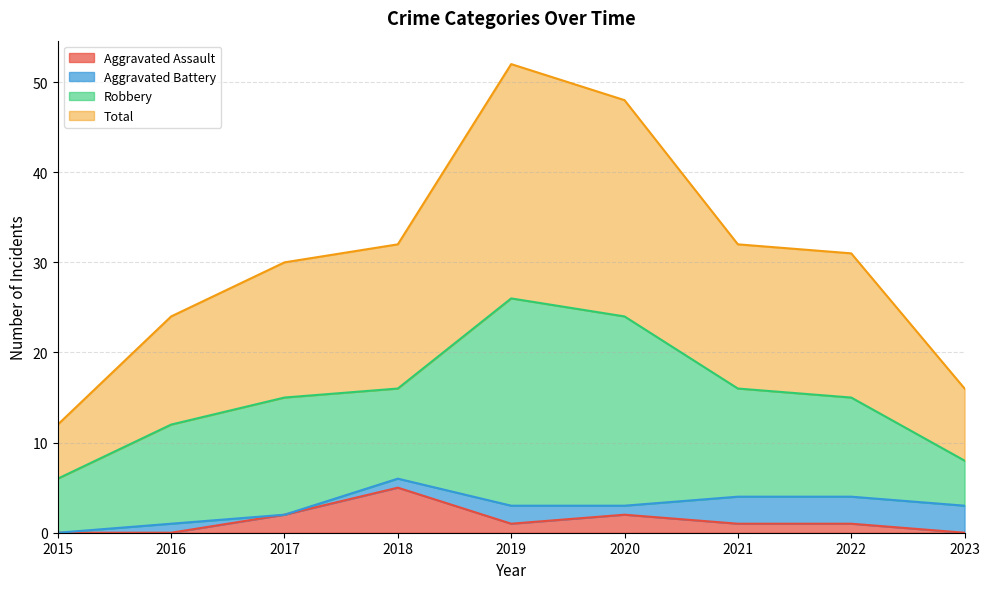

The value of Aggravated Assault at 2018 is 5. True or false?

True